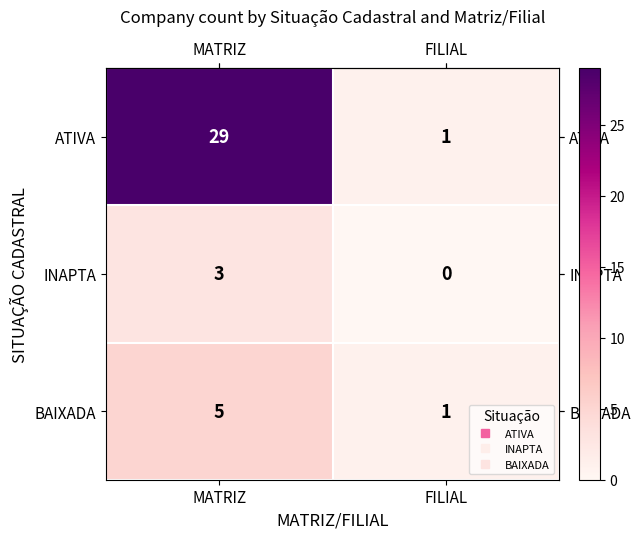

At which category is the sum across all series the highest?

MATRIZ